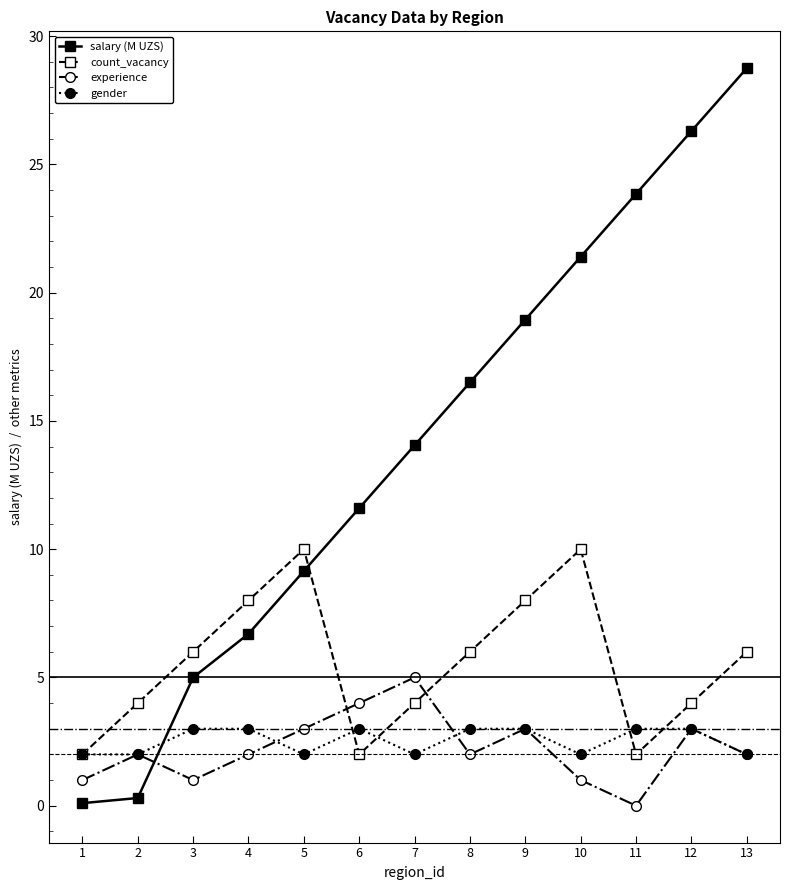

What is the difference between the gender values at 9 and 13?

1.0